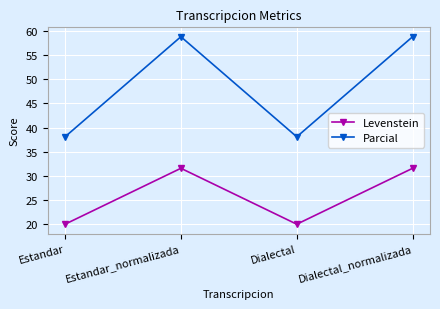

Which series changed the most between Dialectal and Dialectal_normalizada?

Parcial